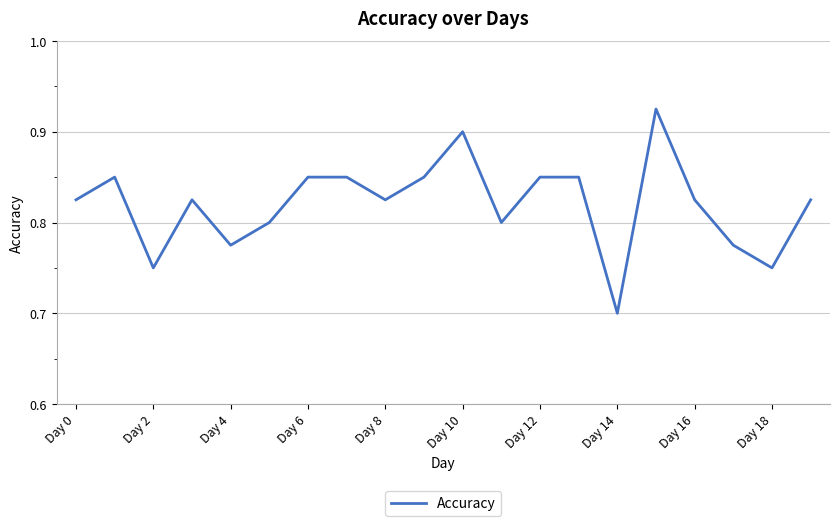

What is the smallest value displayed?

0.7